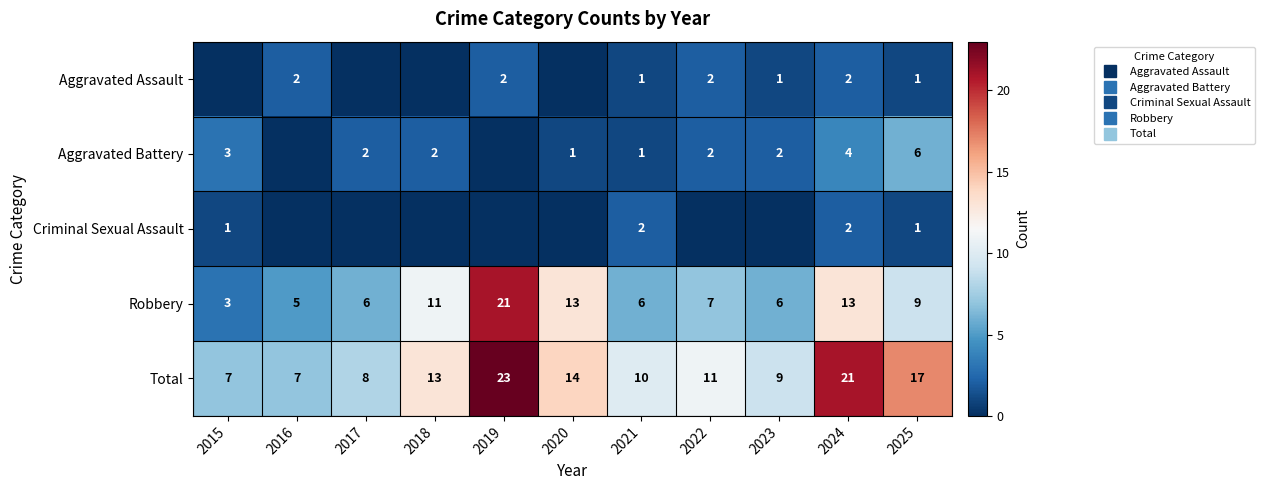

What is the maximum value shown in the chart?

23